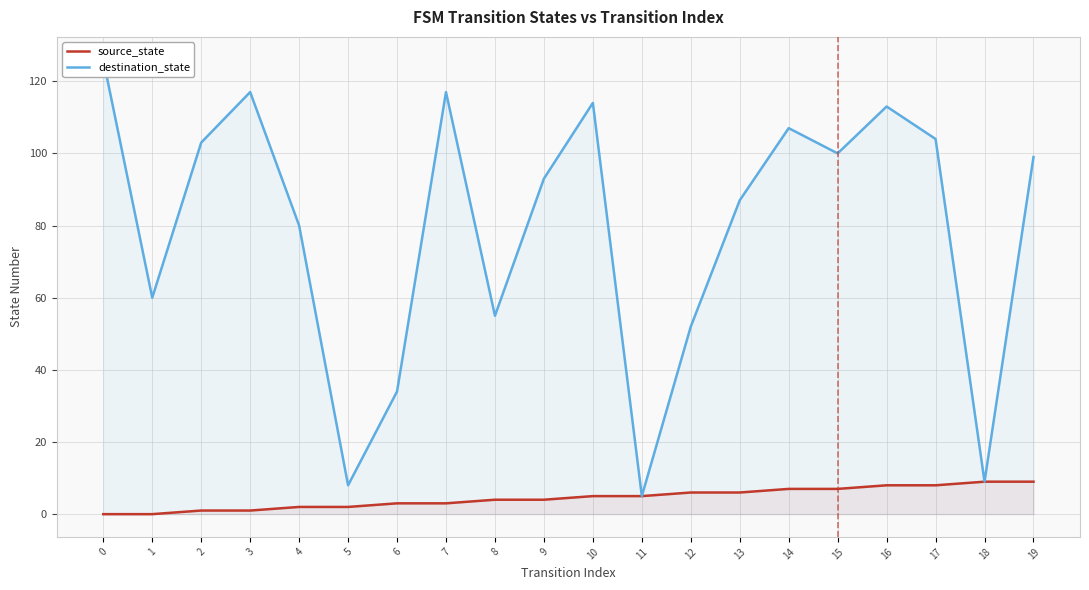

How many distinct data groups are displayed?

2